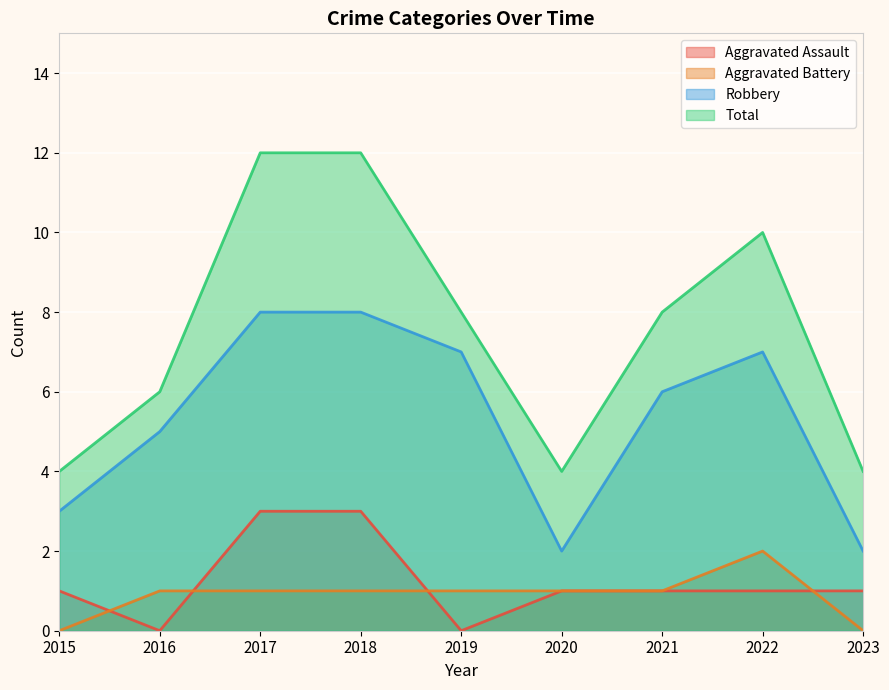

What is the total value across all series at 2019?

16